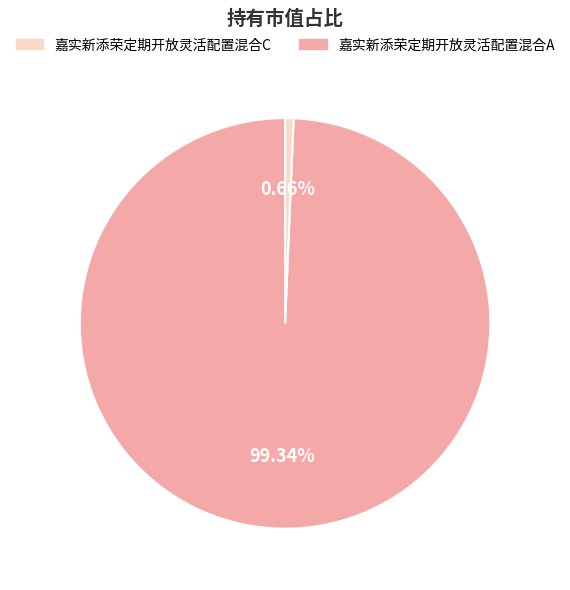

Is there a majority slice in this chart?

Yes